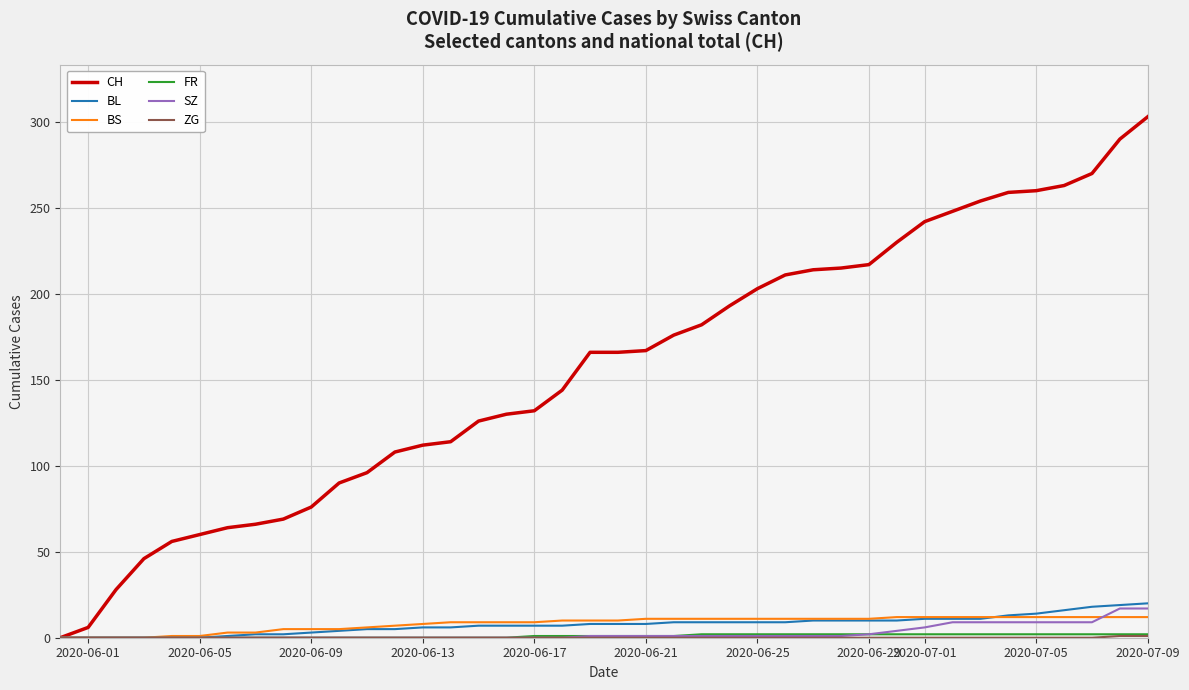

What is the maximum value shown in the chart?

303